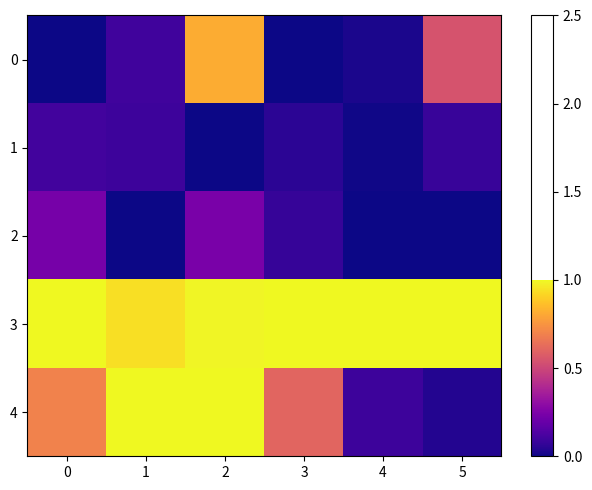

Reading left to right, list all the values displayed in this chart.

0: 0=0.0	1=0.1	2=0.8	3=0.0	4=0.0	5=0.5
1: 0=0.1	1=0.1	2=0.0	3=0.1	4=0.0	5=0.1
2: 0=0.2	1=0.0	2=0.2	3=0.1	4=0.0	5=0.0
3: 0=1.0	1=0.9	2=1.0	3=1.0	4=1.0	5=1.0
4: 0=0.7	1=1.0	2=1.0	3=0.6	4=0.1	5=0.0